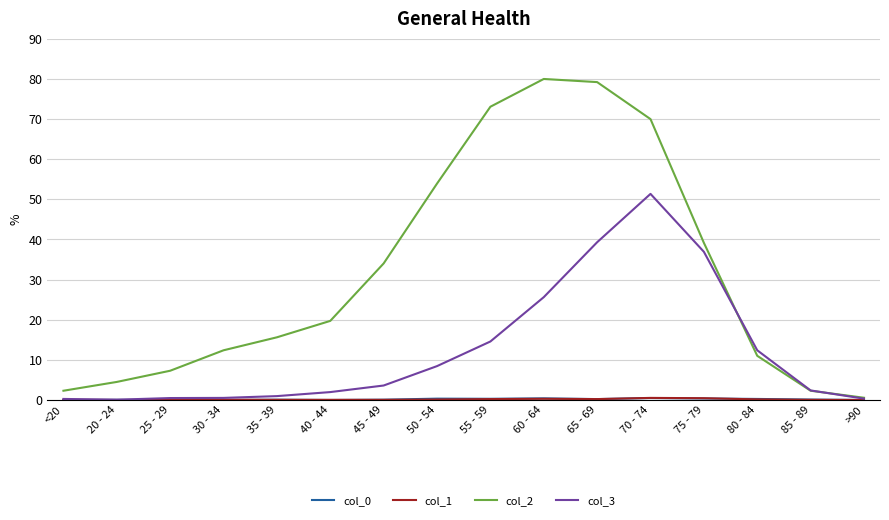

The col_3 series shows 51.4 at 70 - 74. True or false?

True